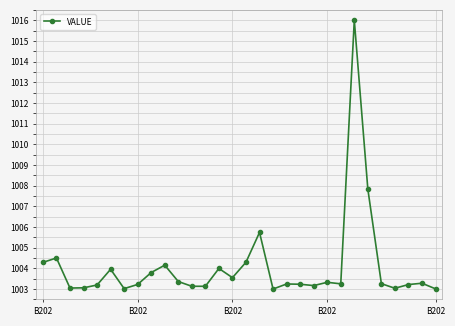

True or false: the data has more than 0 interior local peaks.

True